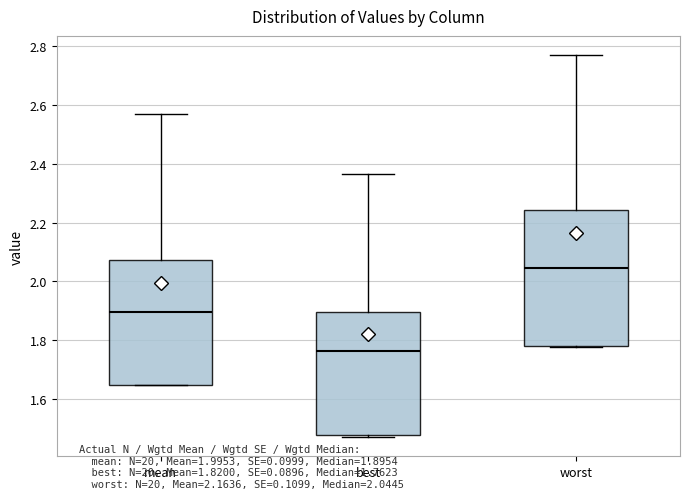

Reading left to right, transcribe this box plot: for each box, give where its median line is, the range the box spans, and where its two whiskers end, as read against the y-axis. The values are not printed on the chart, so give them approximately, as read against the axis.

mean: median 1.90, box 1.64 to 2.08, whiskers 1.64 to 2.56
best: median 1.76, box 1.48 to 1.90, whiskers 1.46 to 2.36
worst: median 2.04, box 1.78 to 2.24, whiskers 1.78 to 2.78